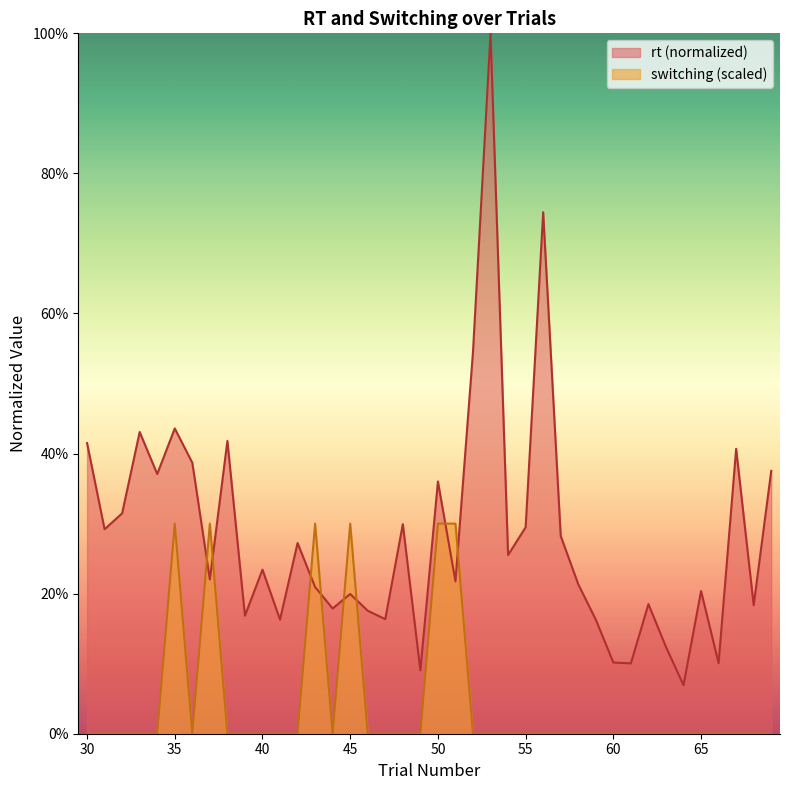

In rt, how many points are higher than both neighbors (excluding endpoints)?

13